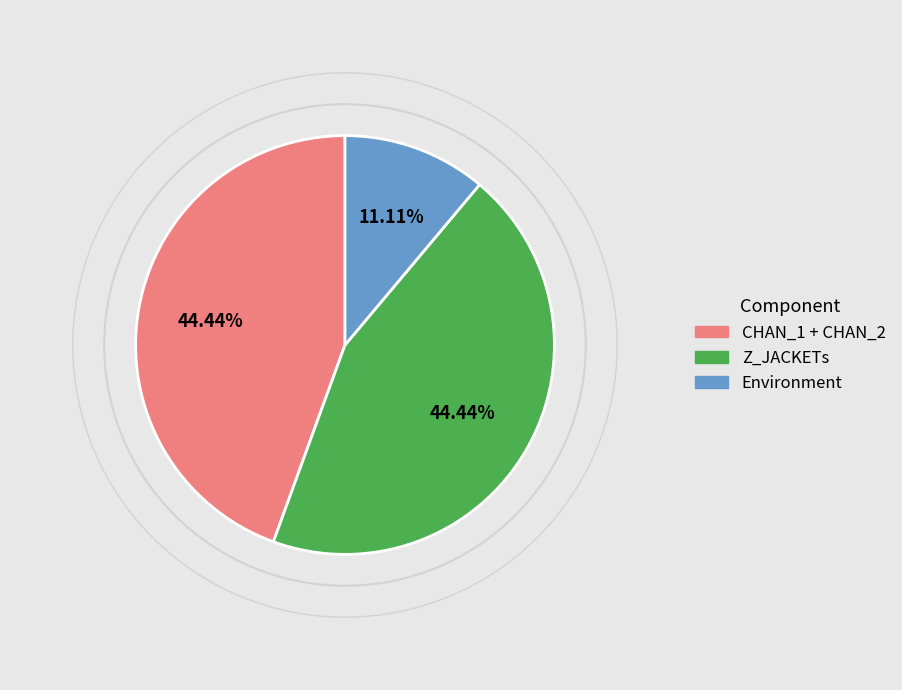

Which category has the smallest portion of the pie?

Environment